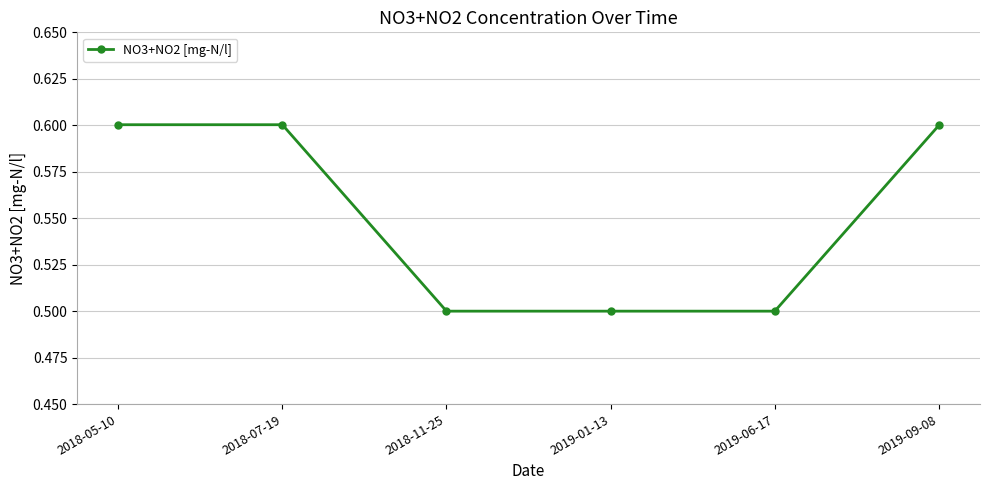

True or false: the data shows 0.8 at 2019-01-13.

False